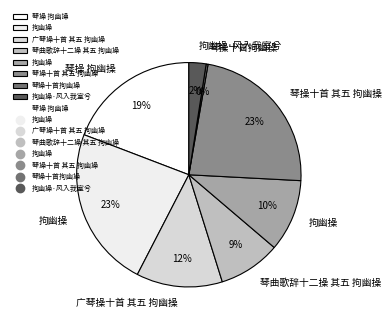

To the nearest percent, what is the difference between the largest and smallest slice percentages?

23%